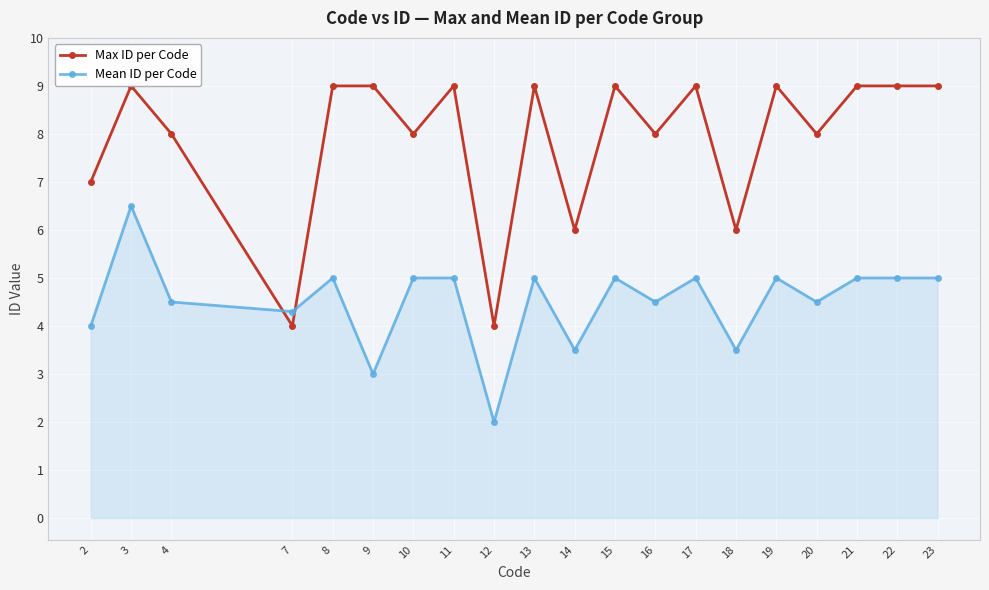

Which series ends up on top after the final intersection of Mean ID per Code and Max ID per Code?

Max ID per Code